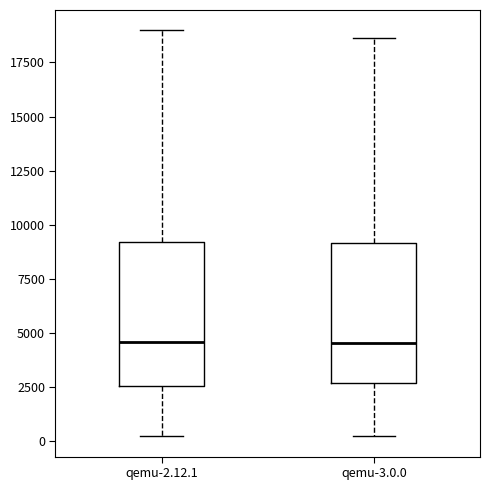

Reading left to right, transcribe this box plot: for each box, give where its median line is, the range the box spans, and where its two whiskers end, as read against the y-axis. The values are not printed on the chart, so give them approximately, as read against the axis.

qemu-2.12.1: median 4500, box 2500 to 9000, whiskers 0 to 19000
qemu-3.0.0: median 4500, box 2500 to 9000, whiskers 500 to 18500